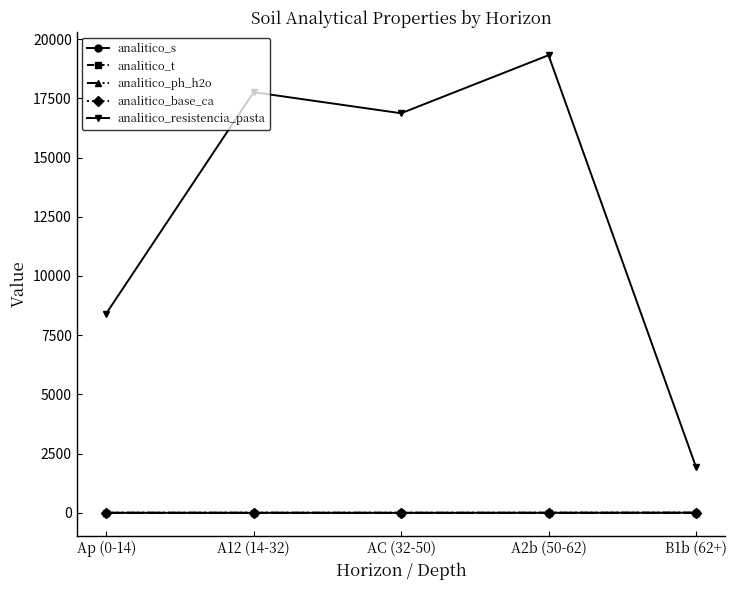

Which series has the largest range (max minus min)?

analitico_resistencia_pasta